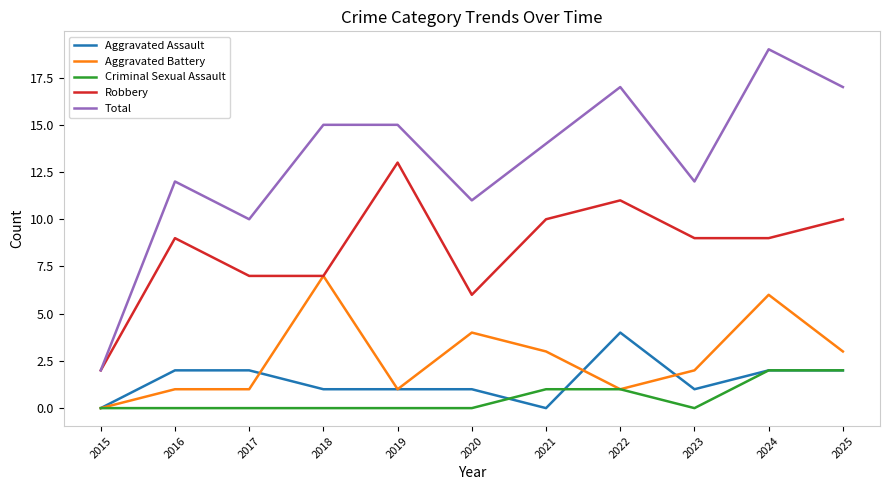

List the series in order of their peak value, lowest first.

Criminal Sexual Assault, Aggravated Assault, Aggravated Battery, Robbery, Total